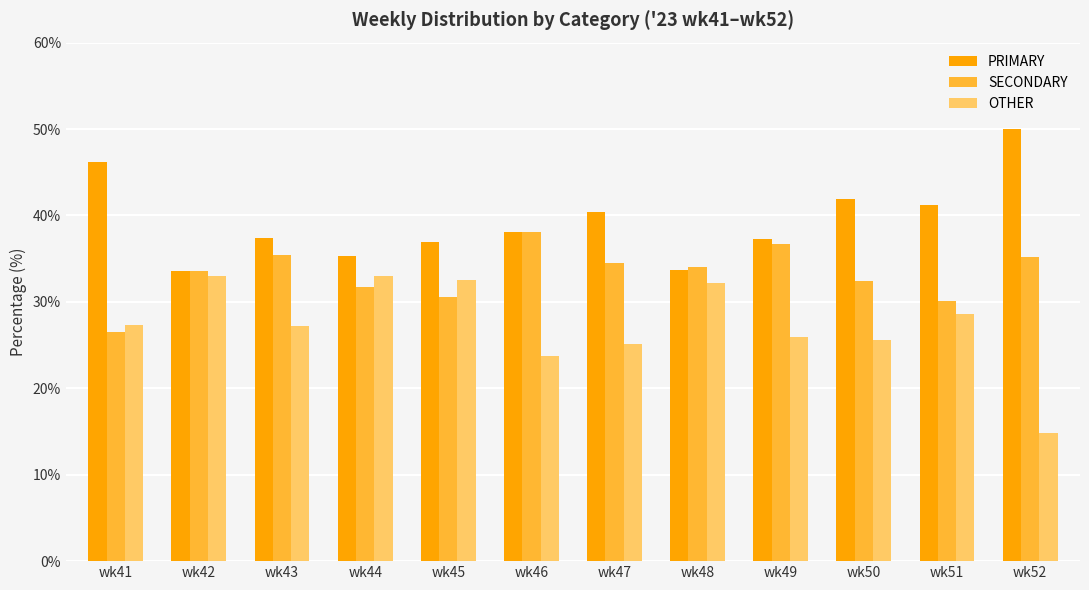

What is the value of the SECONDARY bar at the 7th from the left?

34.5